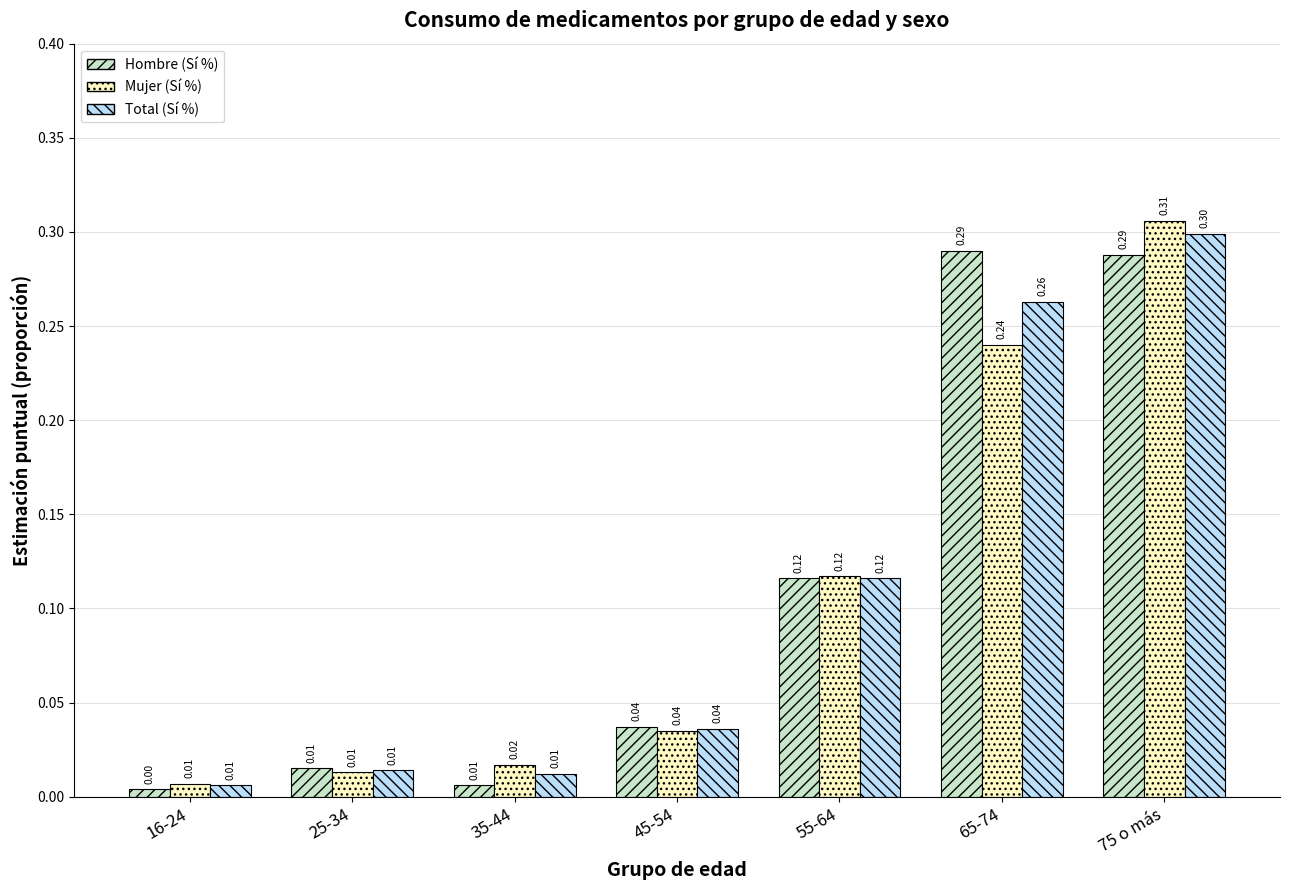

What is the sum of all Hombre (Sí %) values?

0.8